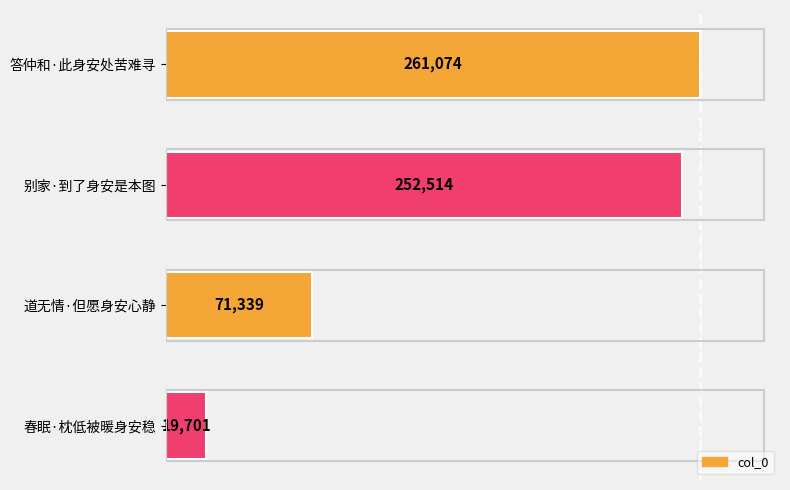

What is the sum of all values?

604628